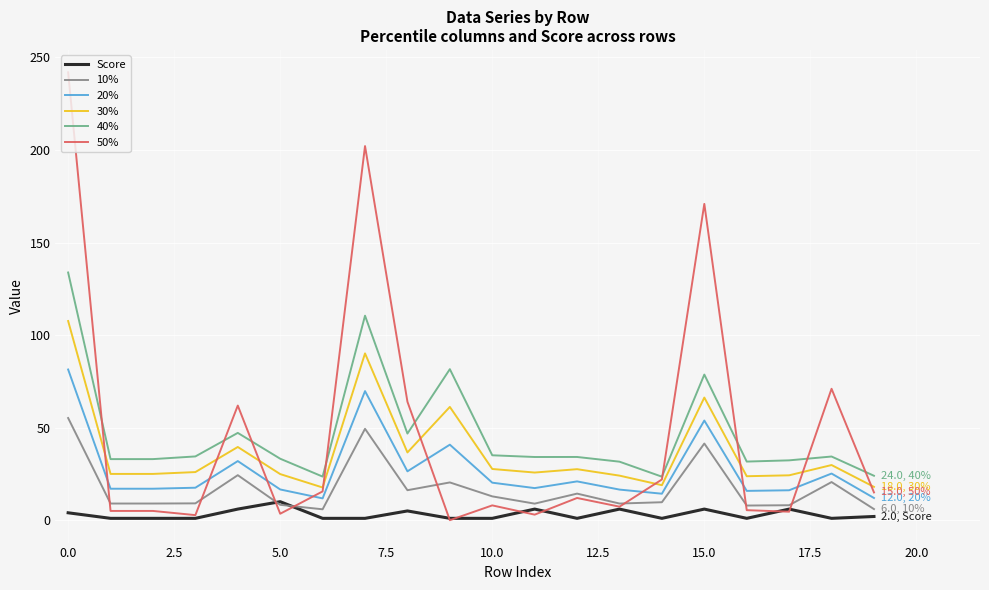

What is the minimum value for 20%?

11.8